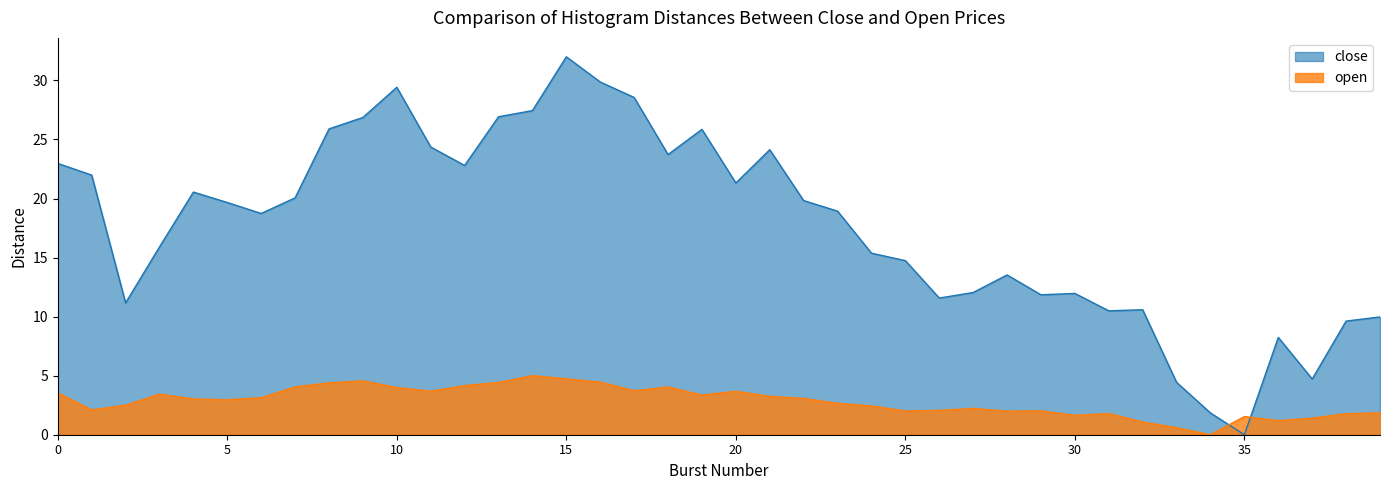

Does the chart display data point markers on the line(s)?

No